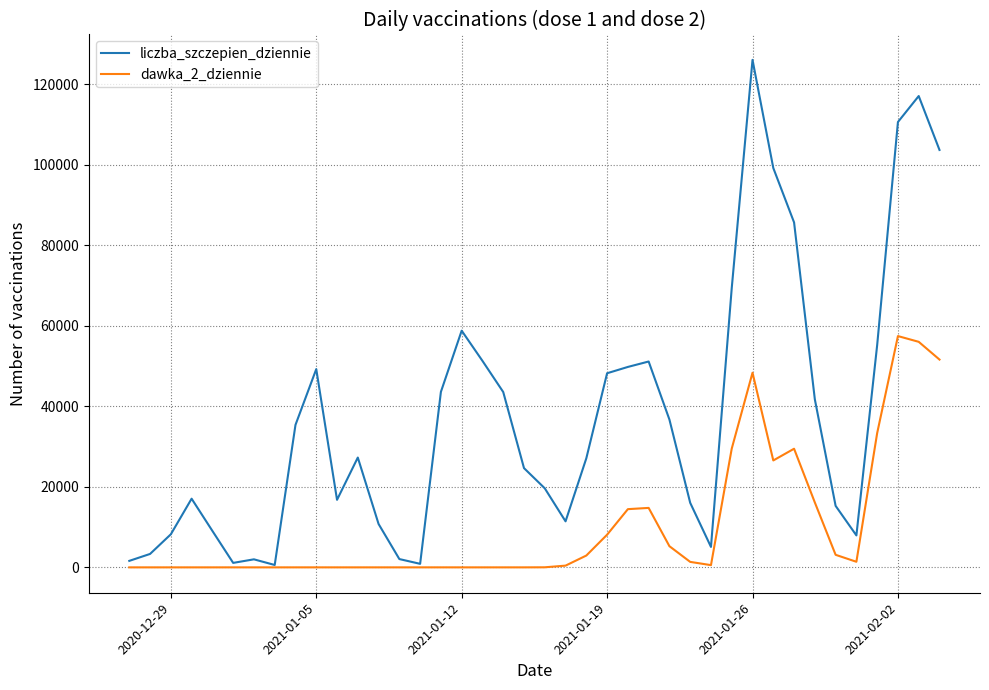

Which series has the largest total across all categories?

liczba_szczepien_dziennie